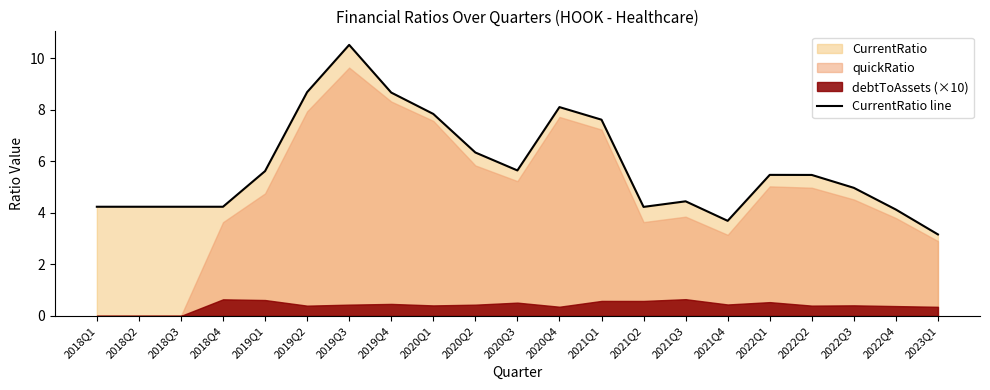

What position from the left is 2019Q3?

7